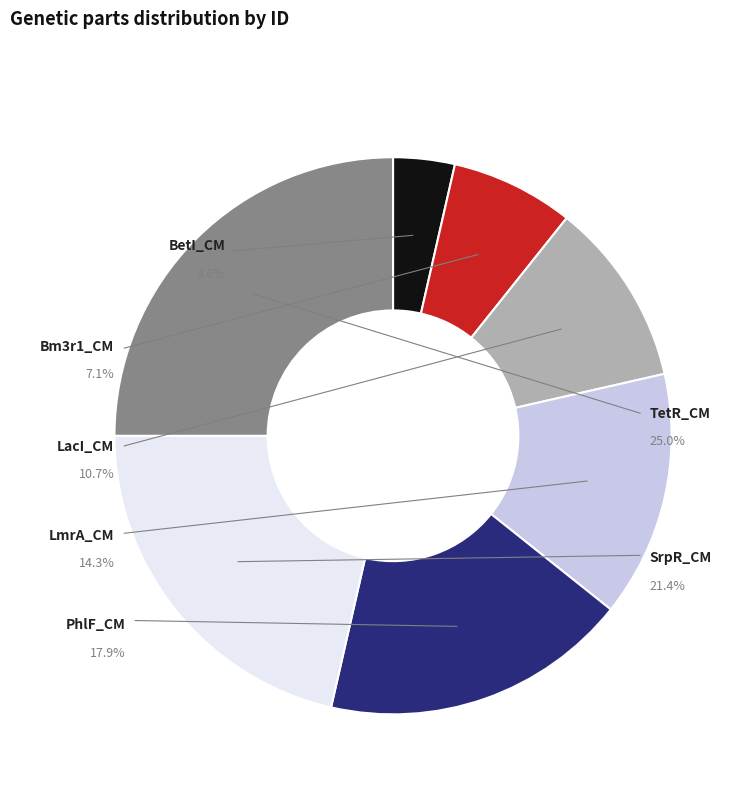

Between PhlF_CM and TetR_CM, which is larger?

TetR_CM